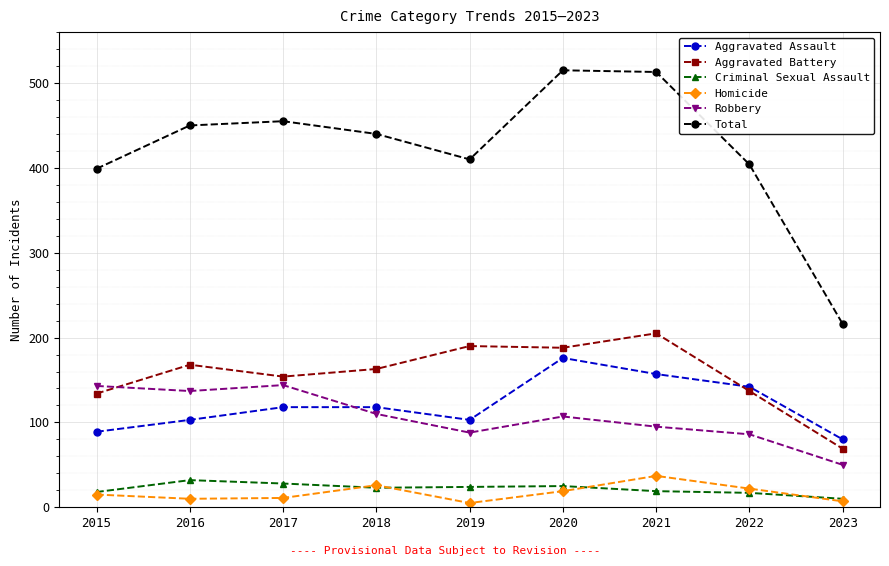

True or false: Aggravated Assault and Homicide intersect in this chart.

False